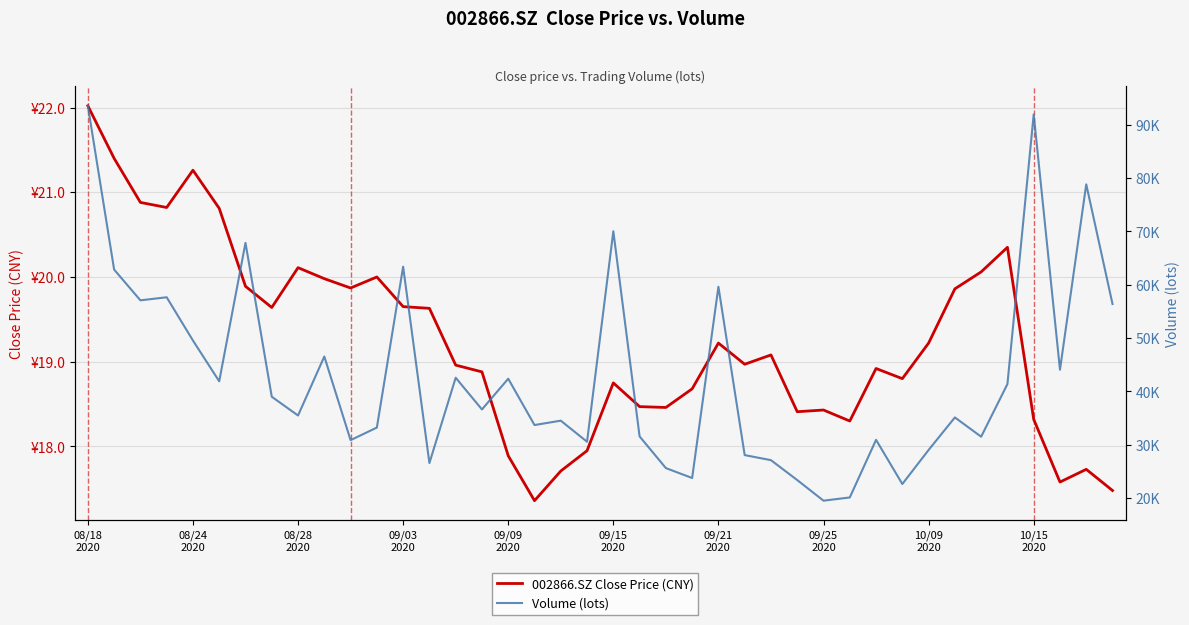

Between 09/15
2020 and 09/25
2020, which is larger?

09/15
2020